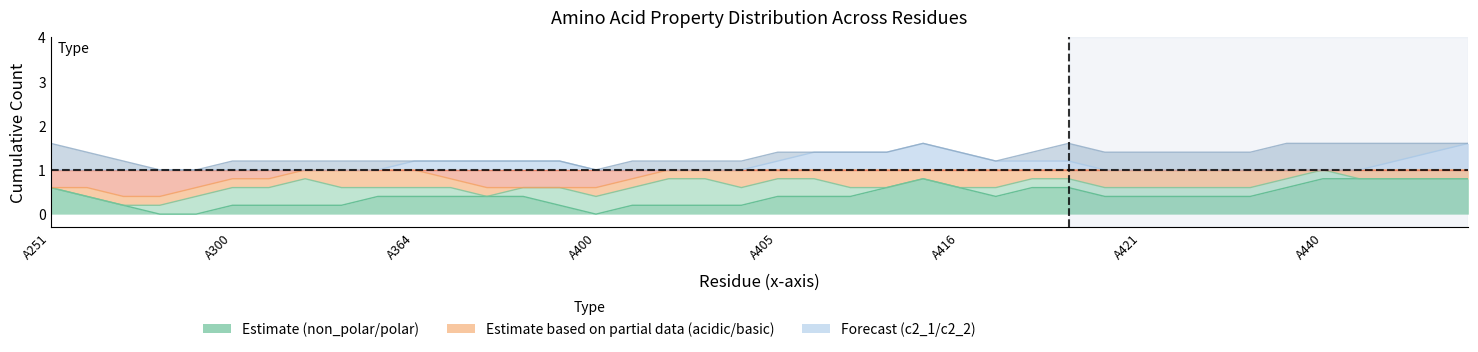

Reading left to right, what are all the values shown in this chart?

non_polar: 1	0	0	0	0	0	0	1	0	0	0	1	1	0	0	0	0	0	1	0	0	0	1	1	0	1	1	0	0	1	1	0	0	0	1	1	1	1	0	1
polar: 0	0	0	0	0	1	1	0	0	1	0	0	0	0	0	1	1	0	0	1	1	0	0	0	0	0	0	0	1	0	0	0	0	1	0	0	0	0	0	0
acidic: 0	0	0	1	0	0	0	0	1	0	1	0	0	0	0	0	0	1	0	0	0	1	0	0	1	0	0	1	0	0	0	1	1	0	0	0	0	0	1	0
basic: 0	1	1	0	1	0	0	0	0	0	0	0	0	1	1	0	0	0	0	0	0	0	0	0	0	0	0	0	0	0	0	0	0	0	0	0	0	0	0	0
c2_1: 0	0	0	0	0	0	0	0	0	0	0	0	1	0	0	0	0	0	0	0	0	0	1	1	0	0	1	0	0	0	0	0	0	0	0	0	0	0	0	1
c2_2: 1	0	0	0	0	0	0	1	0	0	0	0	0	0	0	0	0	0	1	0	0	0	0	0	0	0	0	0	0	1	1	0	0	0	1	1	1	0	0	0